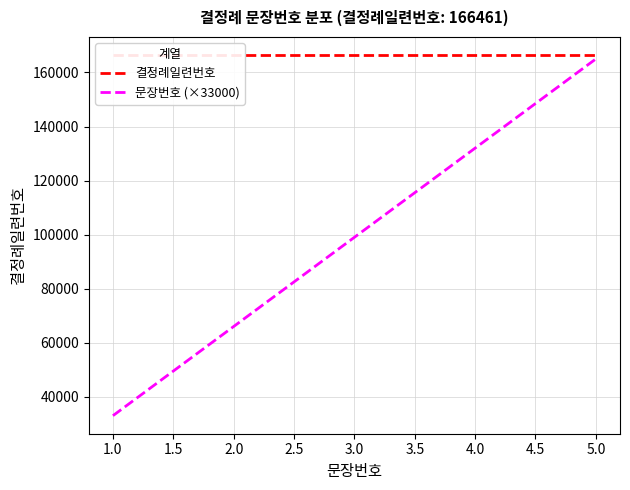

The value of 문장번호 (×33000) at 3.0 is 30235. True or false?

False